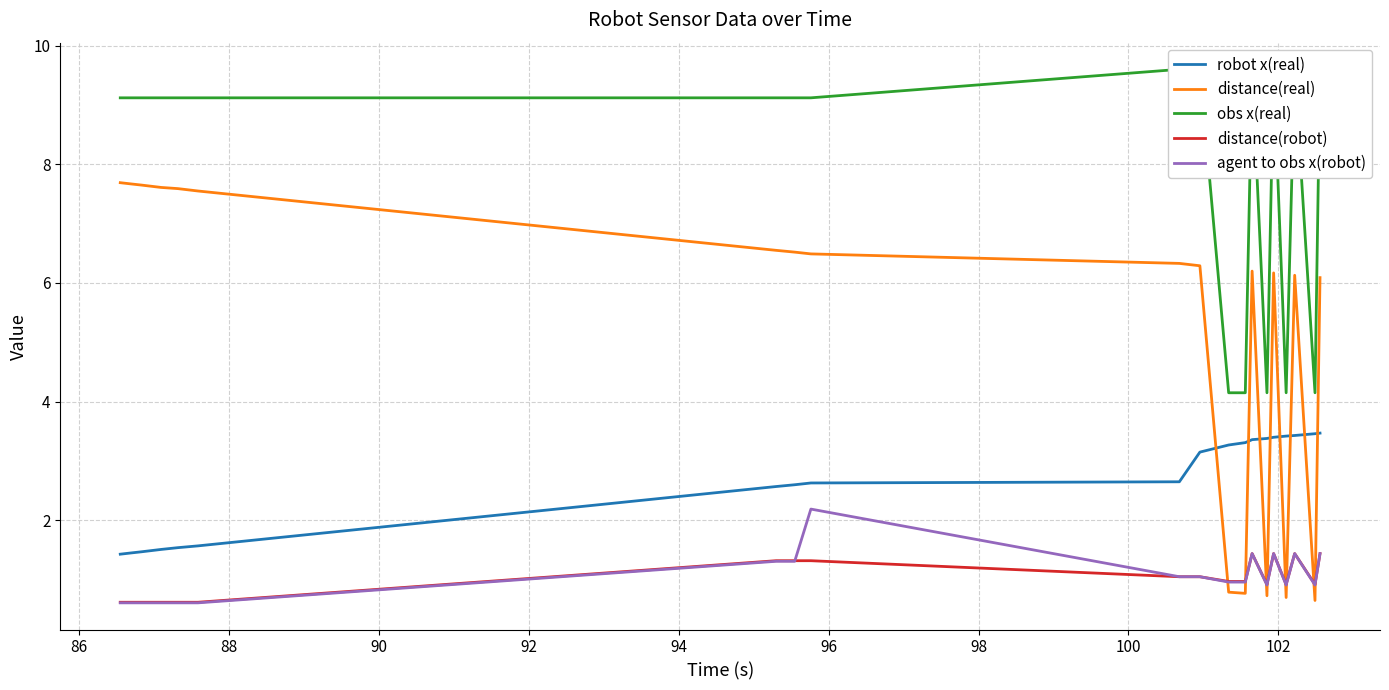

True or false: agent to obs x(robot) and distance(real) intersect in this chart.

True